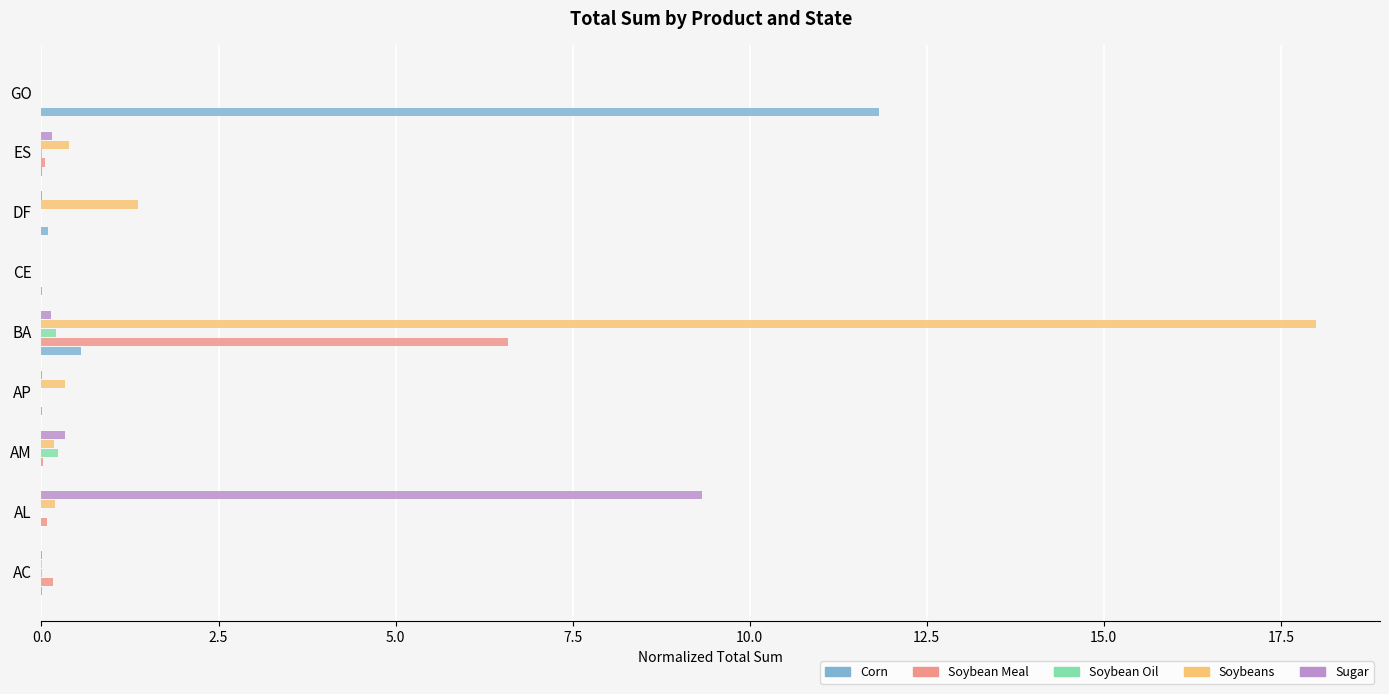

How many data points does each series have?

9